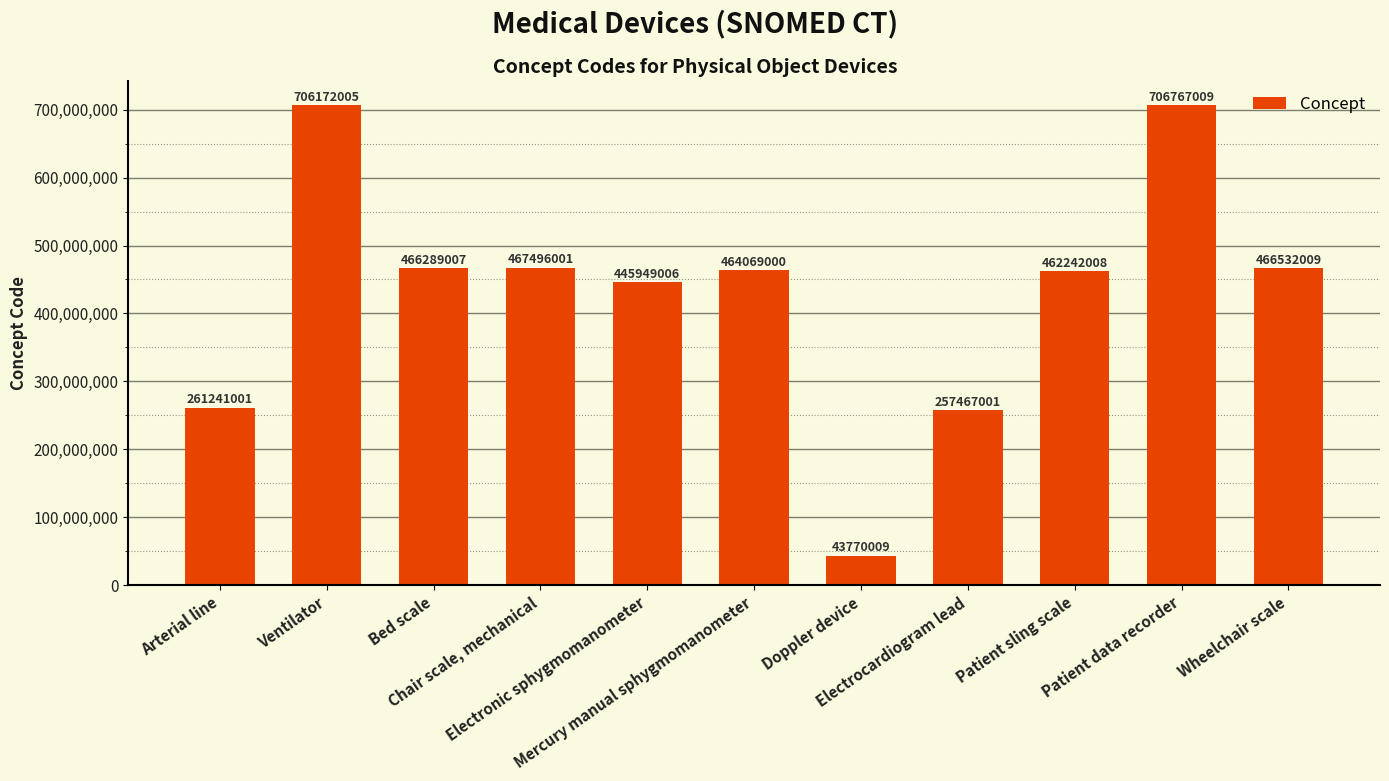

Is it true that the value at Electronic sphygmomanometer is 445949006?

True